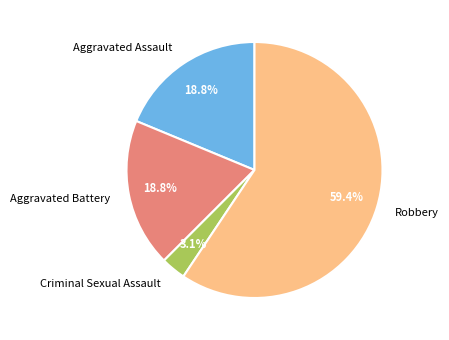

Which has a higher value, Aggravated Battery or Criminal Sexual Assault?

Aggravated Battery